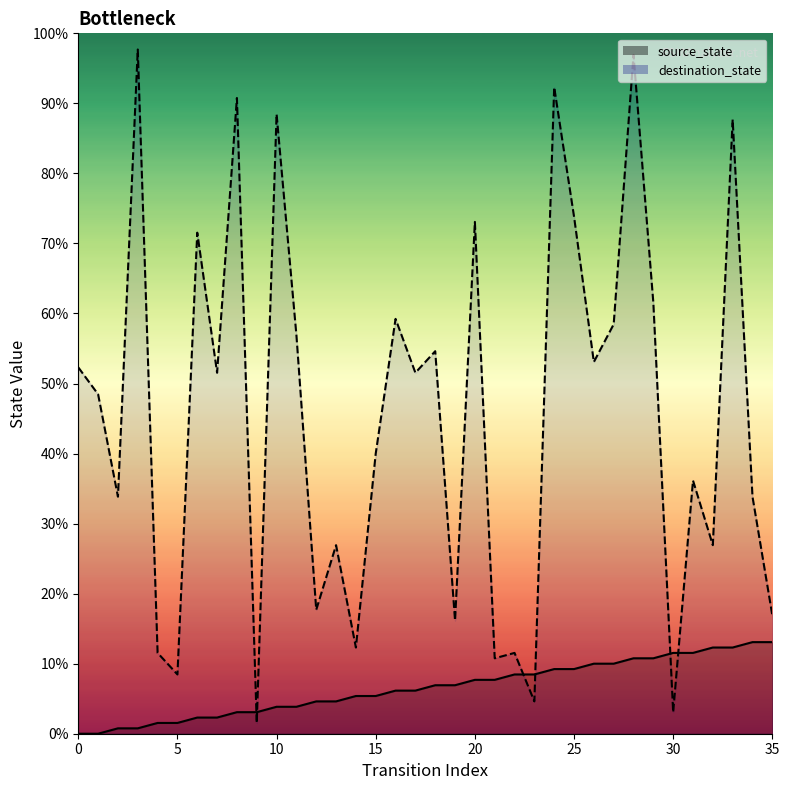

Which has a higher value, 13 or 35?

13